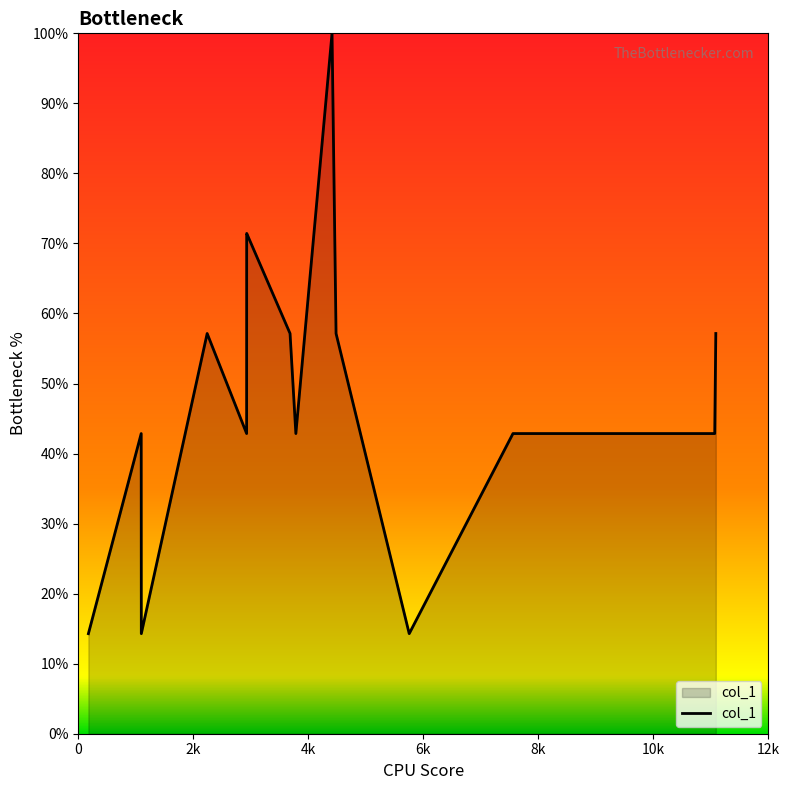

What is the difference between the maximum and minimum values?

85.7